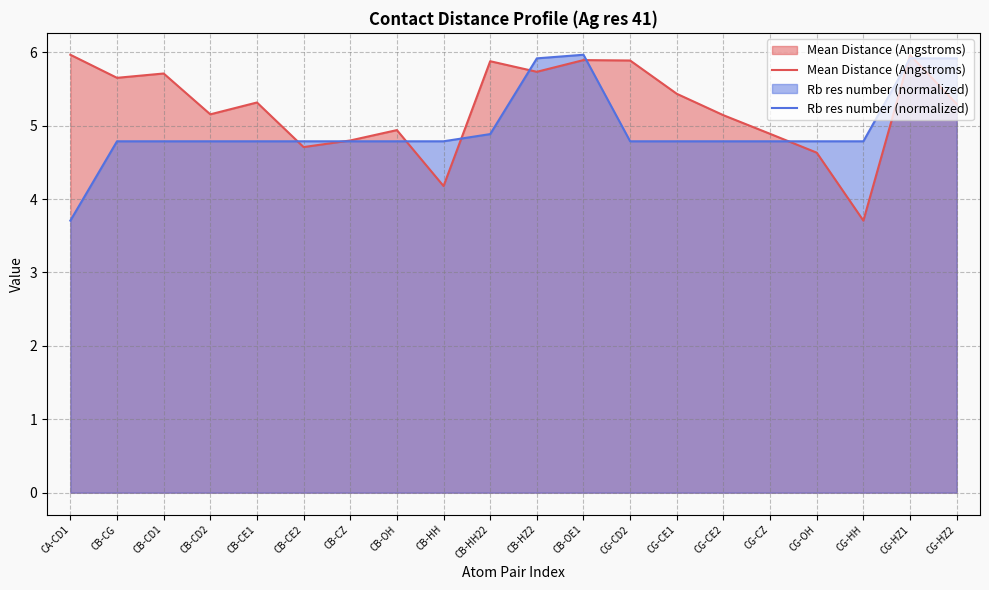

Is it true that Mean Distance (Angstroms) equals 6.0 at CA-CD1?

True